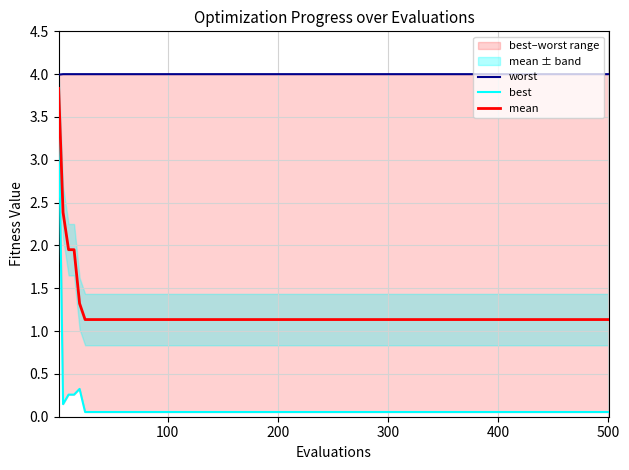

The mean series shows 1.1 at 400. True or false?

True